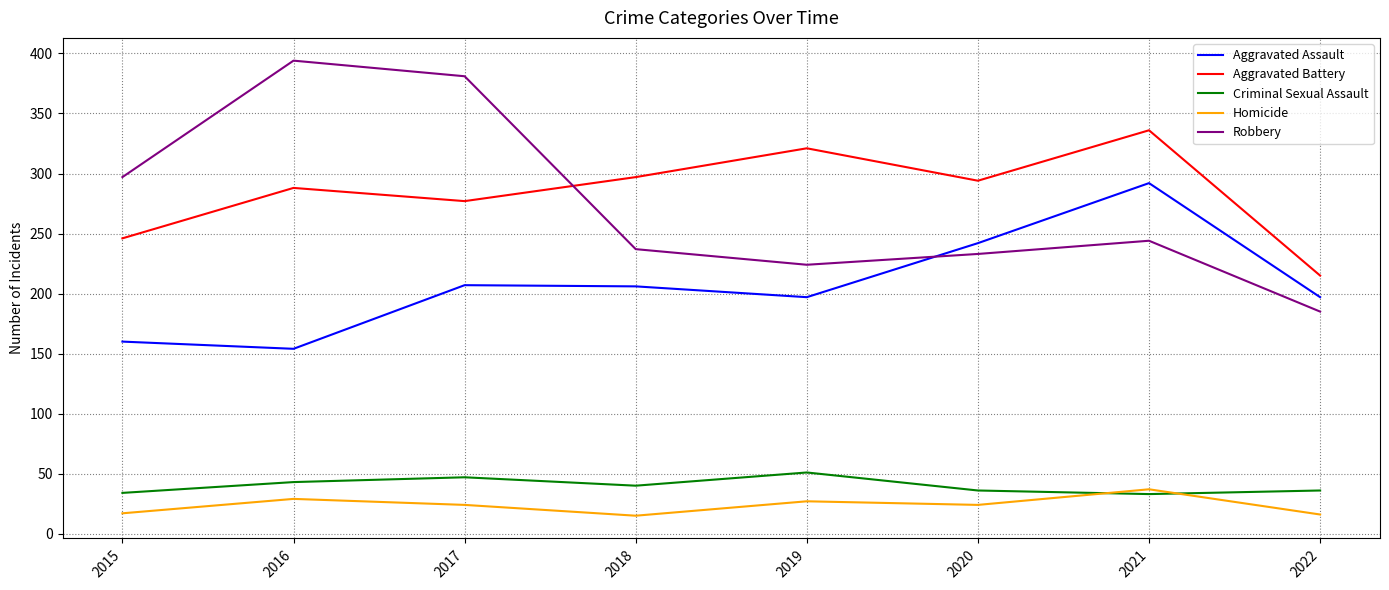

What is the maximum value for Criminal Sexual Assault?

51